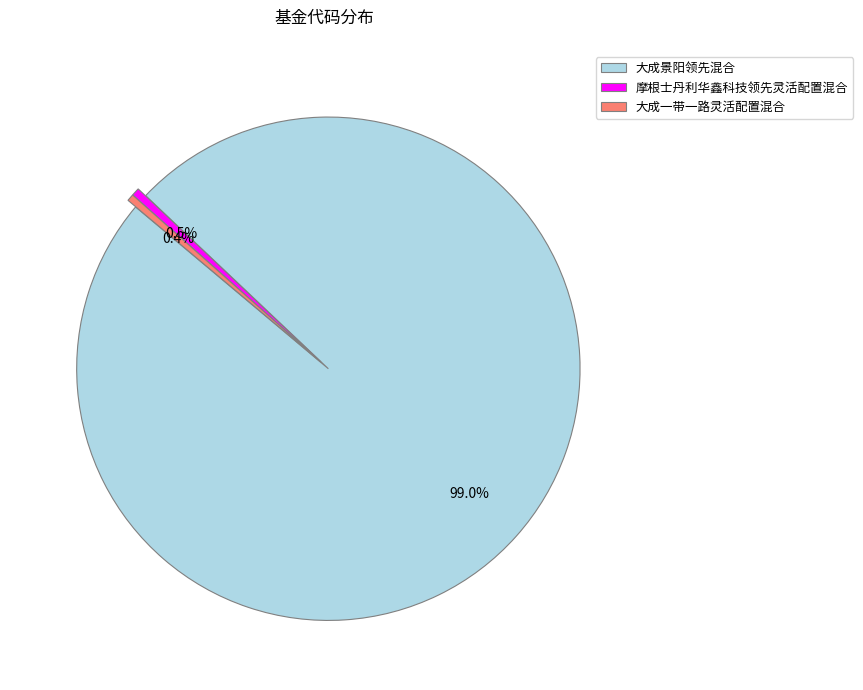

Between 大成景阳领先混合 and 摩根士丹利华鑫科技领先灵活配置混合, which is larger?

大成景阳领先混合